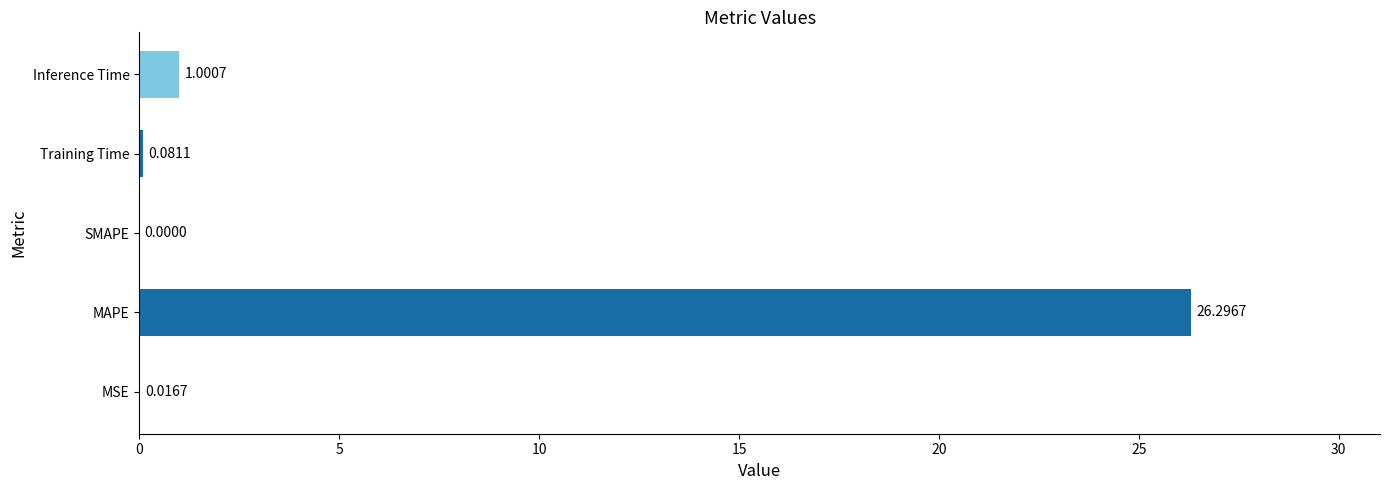

Which category has the highest value across all series?

MAPE